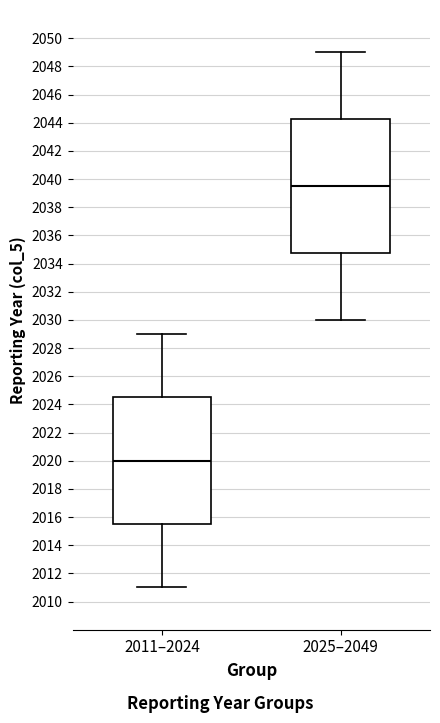

Reading left to right, read every box against the y-axis: the position of its median line, the range the box covers, and the ends of its whiskers. The values are not printed on the chart, so give them approximately, as read against the axis.

2011–2024: median 2020.0, box 2015.6 to 2024.6, whiskers 2011.0 to 2029.0
2025–2049: median 2039.6, box 2034.8 to 2044.2, whiskers 2030.0 to 2049.0